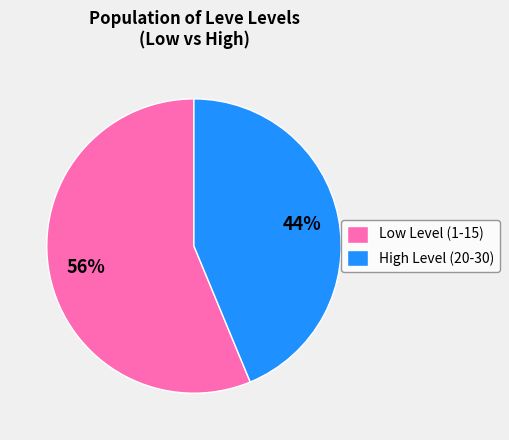

What is the largest slice in the pie chart?

Low Level (1-15)